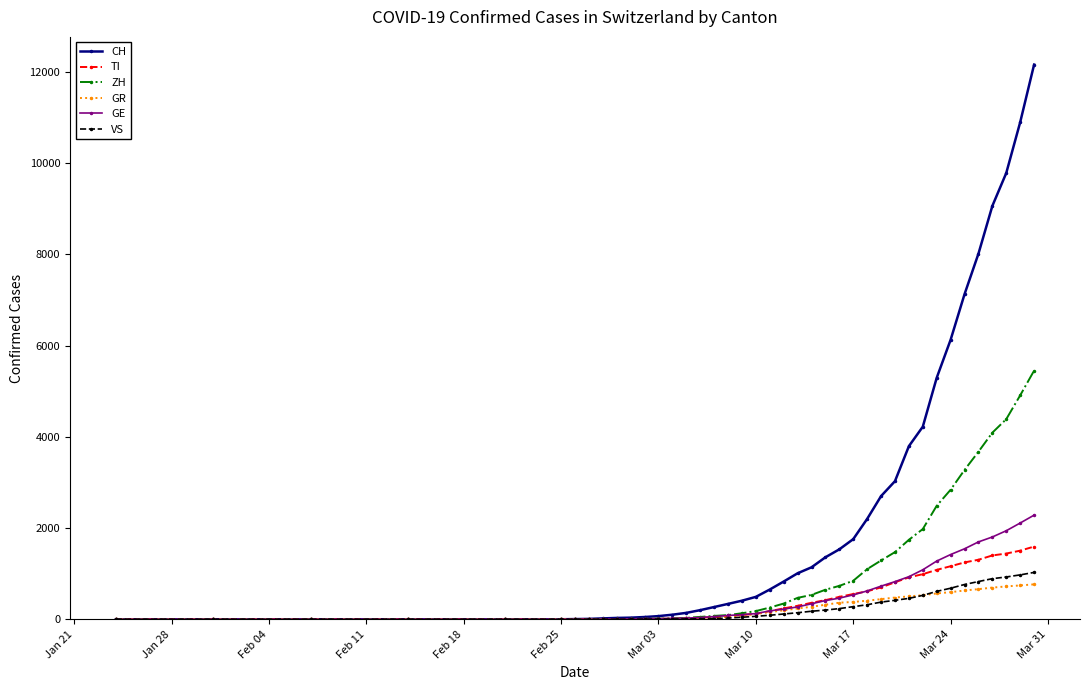

What is the highest value of the TI series?

1594